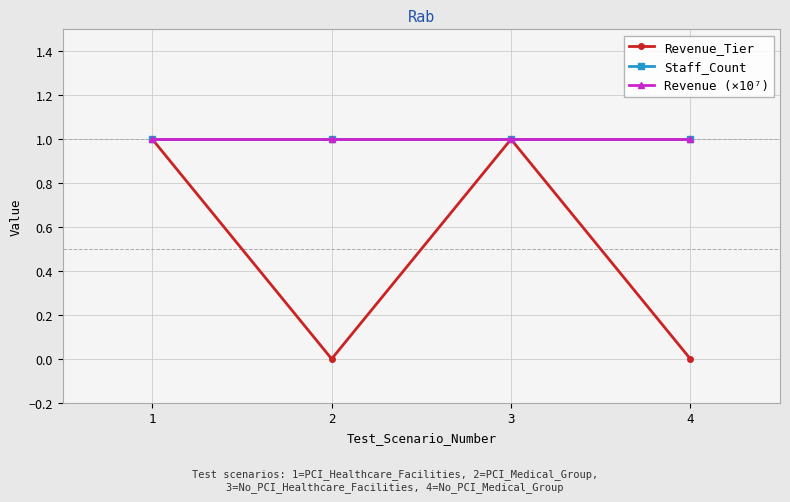

Does the chart display data point markers on the line(s)?

Yes